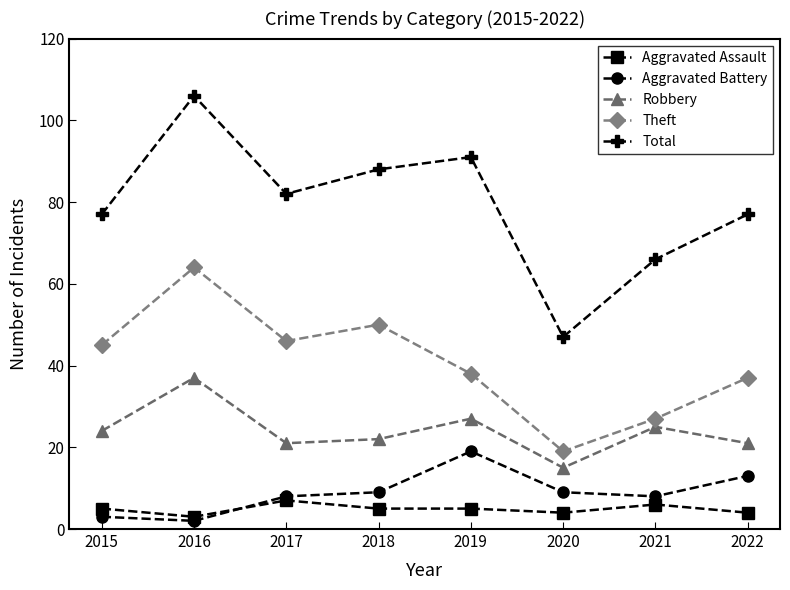

The Theft series shows 45 at 2015. True or false?

True